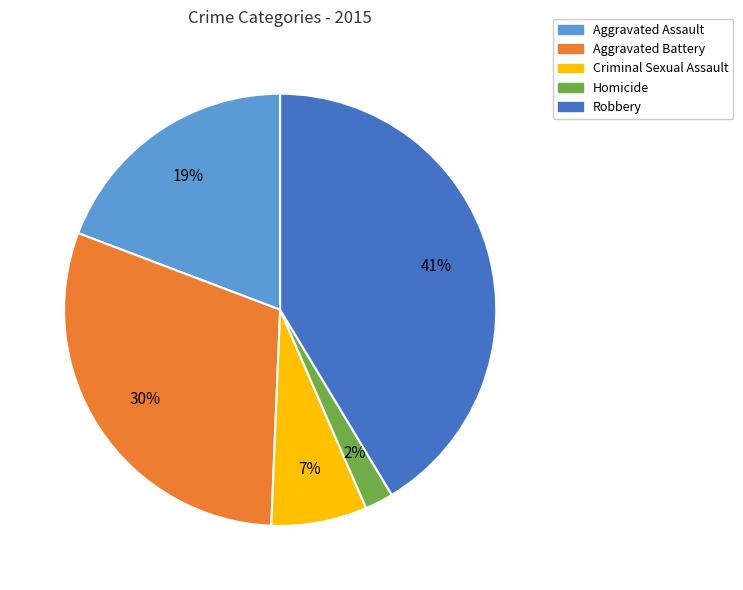

Rank the categories by value from lowest to highest.

Homicide, Criminal Sexual Assault, Aggravated Assault, Aggravated Battery, Robbery